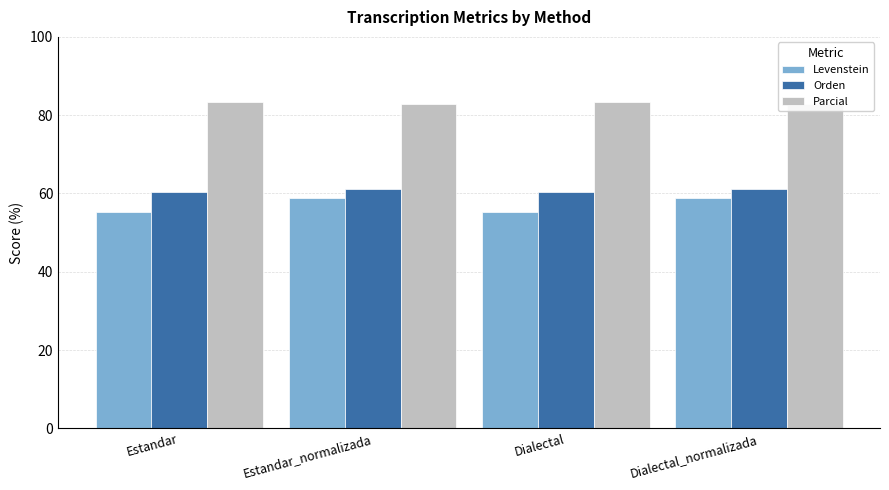

At Estandar, list the series in order from smallest to largest.

Levenstein, Orden, Parcial